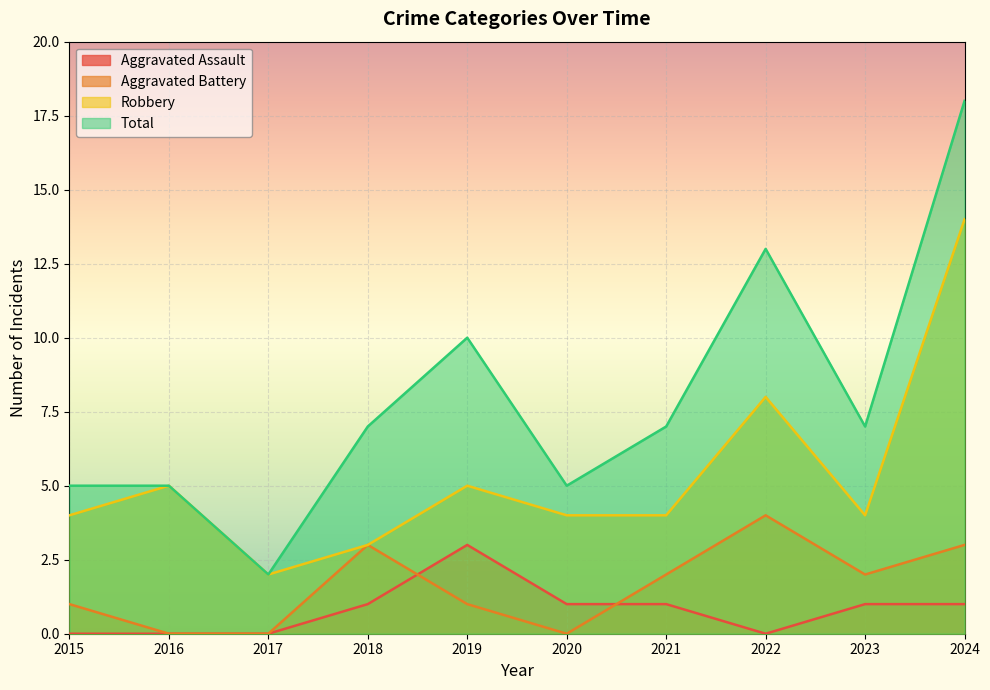

List the series in order of their peak value, lowest first.

Aggravated Assault, Aggravated Battery, Robbery, Total